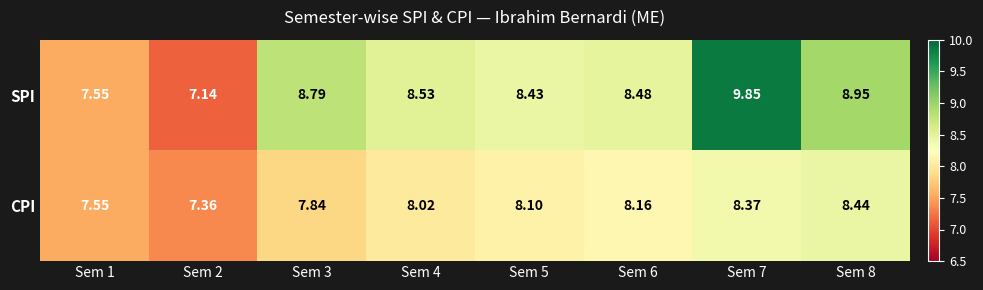

Which series has the largest total across all categories?

SPI